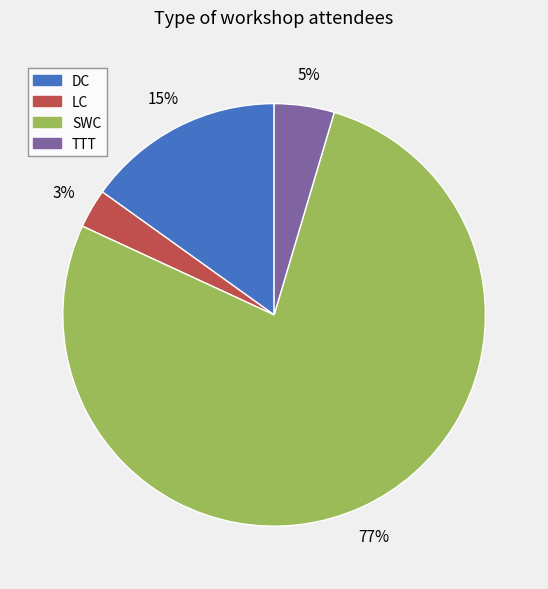

Combined, do DC and SWC account for over 50%?

Yes